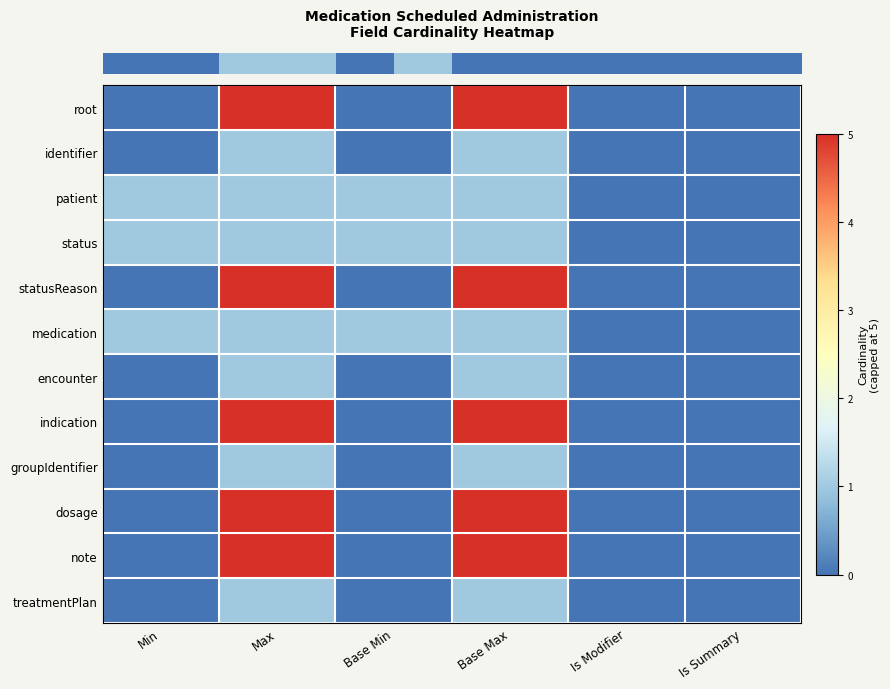

Reading left to right, extract all data points from this chart.

row_0: 0	5	0	5	0	0
row_1: 0	1	0	1	0	0
row_2: 1	1	1	1	0	0
row_3: 1	1	1	1	0	0
row_4: 0	5	0	5	0	0
row_5: 1	1	1	1	0	0
row_6: 0	1	0	1	0	0
row_7: 0	5	0	5	0	0
row_8: 0	1	0	1	0	0
row_9: 0	5	0	5	0	0
row_10: 0	5	0	5	0	0
row_11: 0	1	0	1	0	0